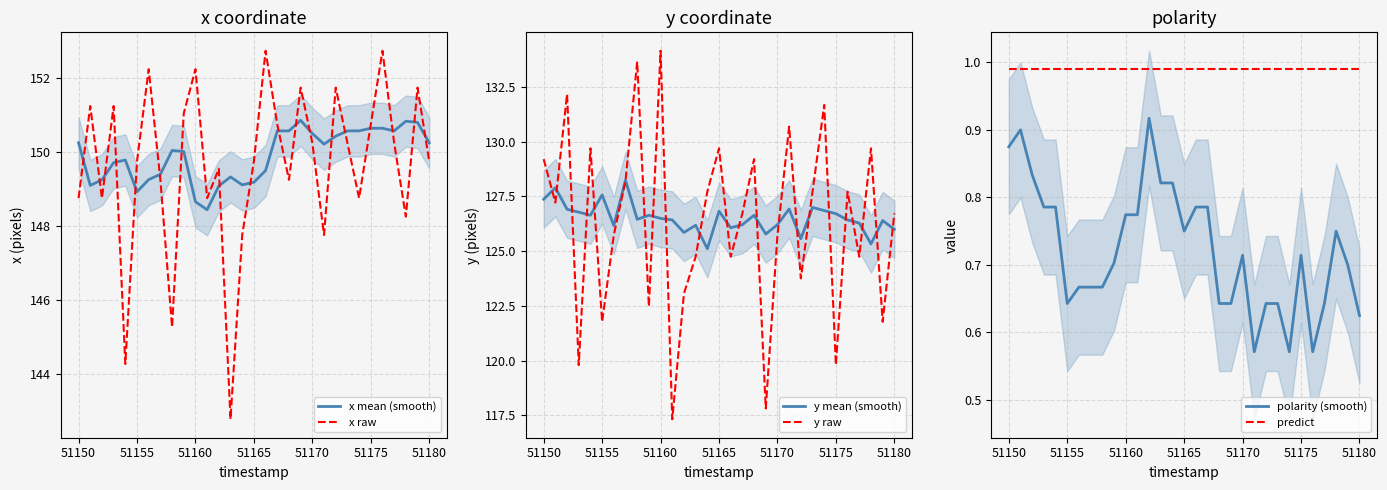

What is the maximum value for y raw?

134.2